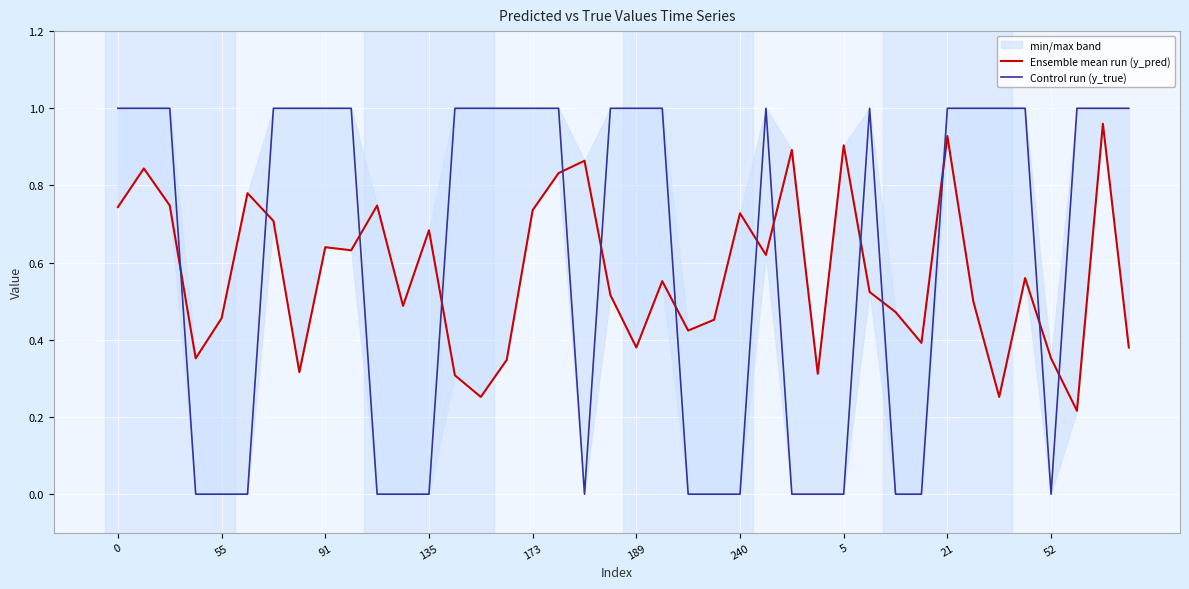

Rank the series by their maximum value, from lowest to highest.

Ensemble mean run (y_pred), Control run (y_true)